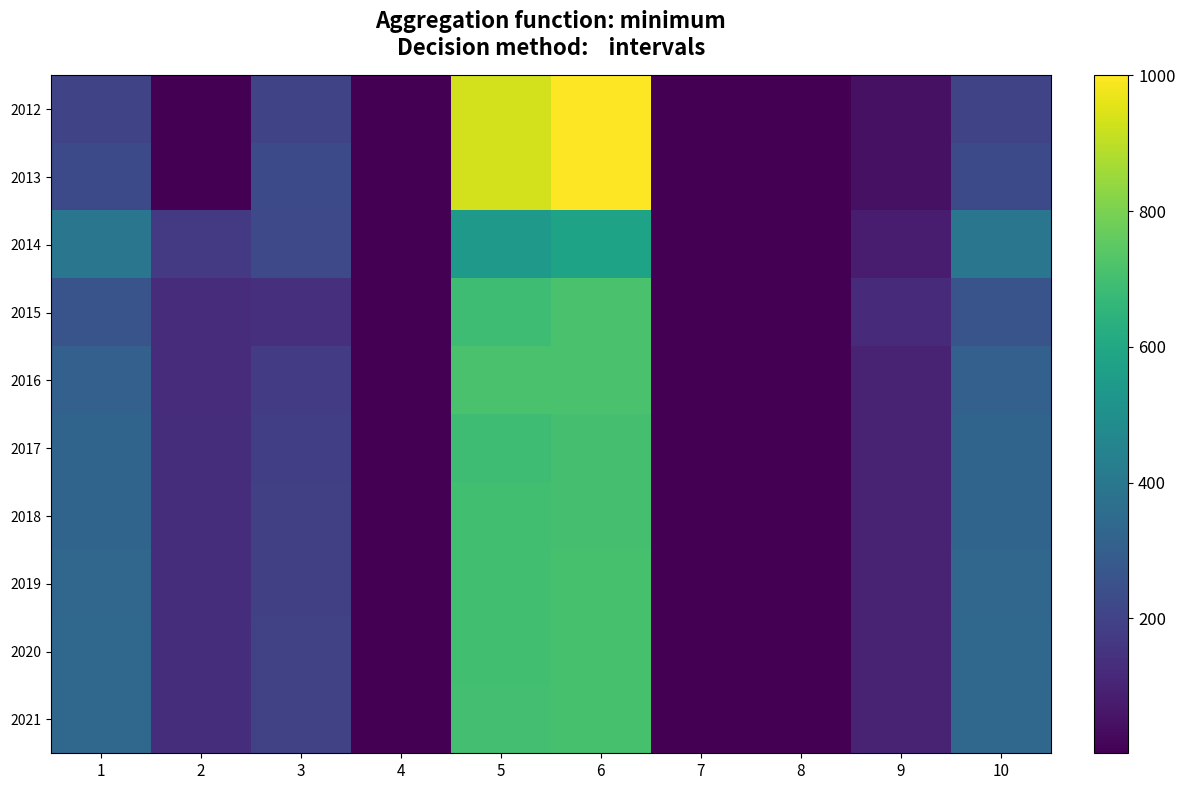

Rank the series by their maximum value, from highest to lowest.

2012, 2013, 2015, 2016, 2021, 2020, 2019, 2018, 2017, 2014